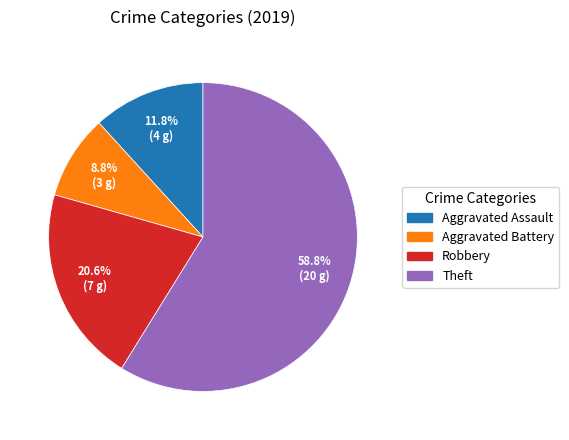

Does any single category account for the majority?

Yes